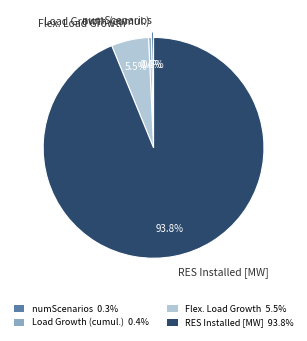

To the nearest percent, what is the difference between the RES Installed [MW] and Load Growth (cumul.) slice percentages?

93%